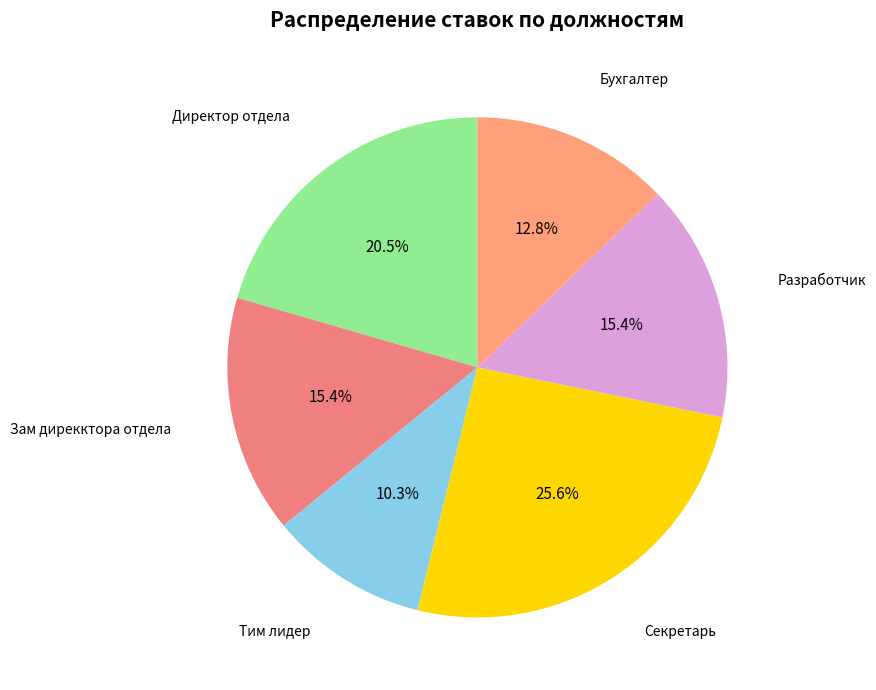

What is the ratio of the value at Разработчик to the value at Тим лидер?

1.5